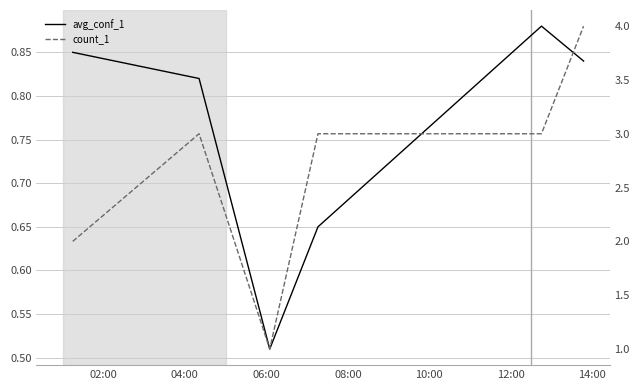

Count the number of data series in this chart.

2